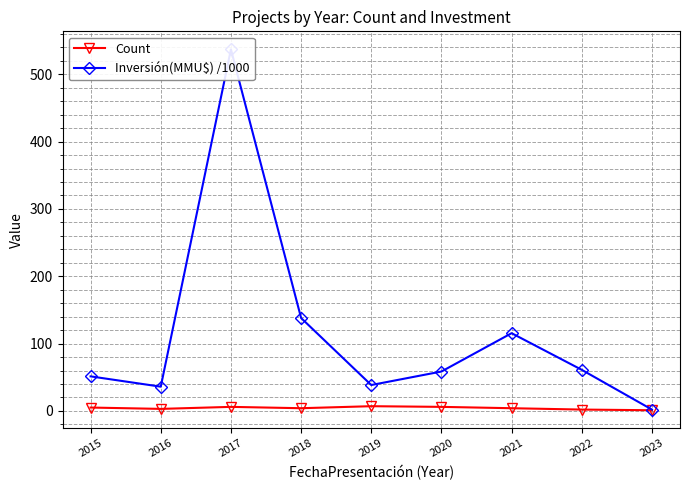

Reading left to right, list all the values displayed in this chart.

Count: 5.0	3.0	6.0	4.0	7.0	6.0	4.0	2.0	1.0
Inversión(MMU$) /1000: 51.3	36.0	537.0	138.0	38.4	58.5	115.4	61.0	2.0